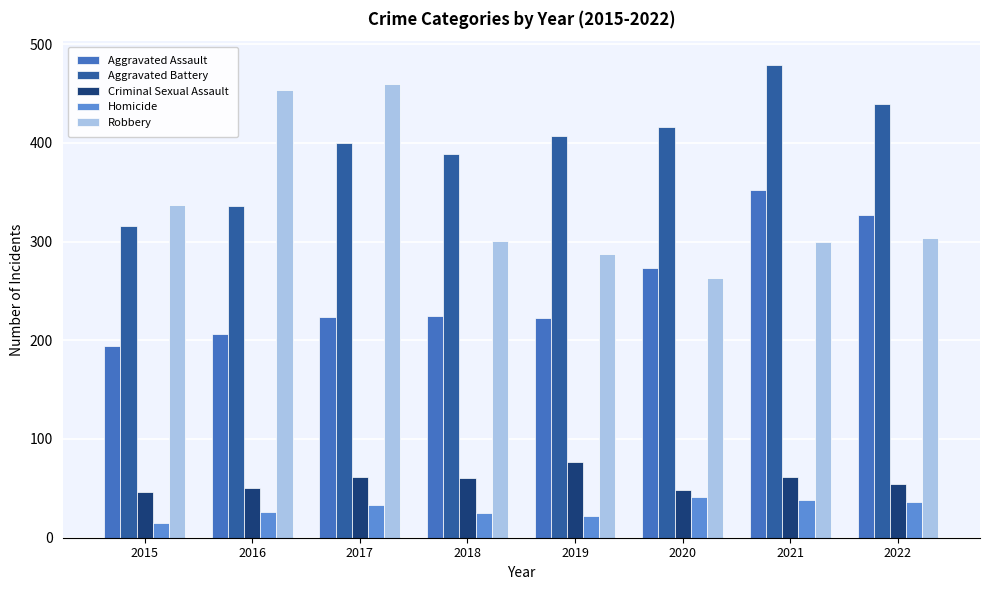

Count the number of categories in the chart.

8